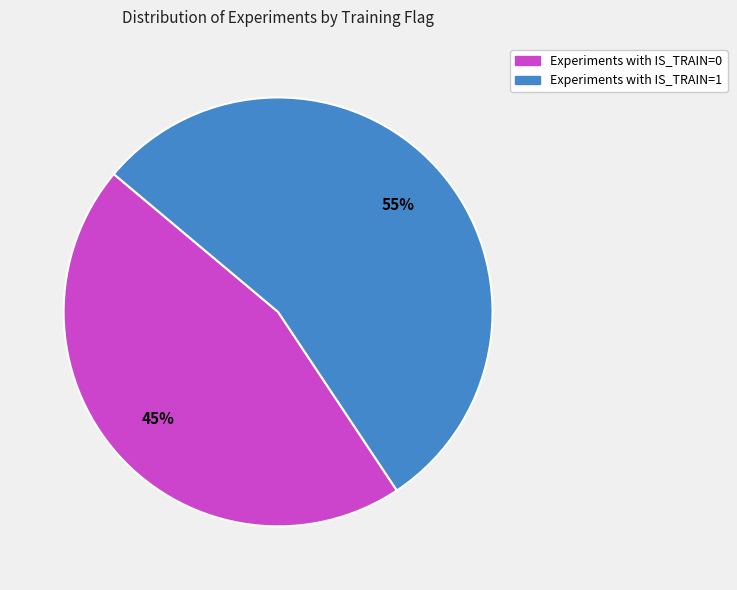

To the nearest percent, what is the average slice percentage?

50%